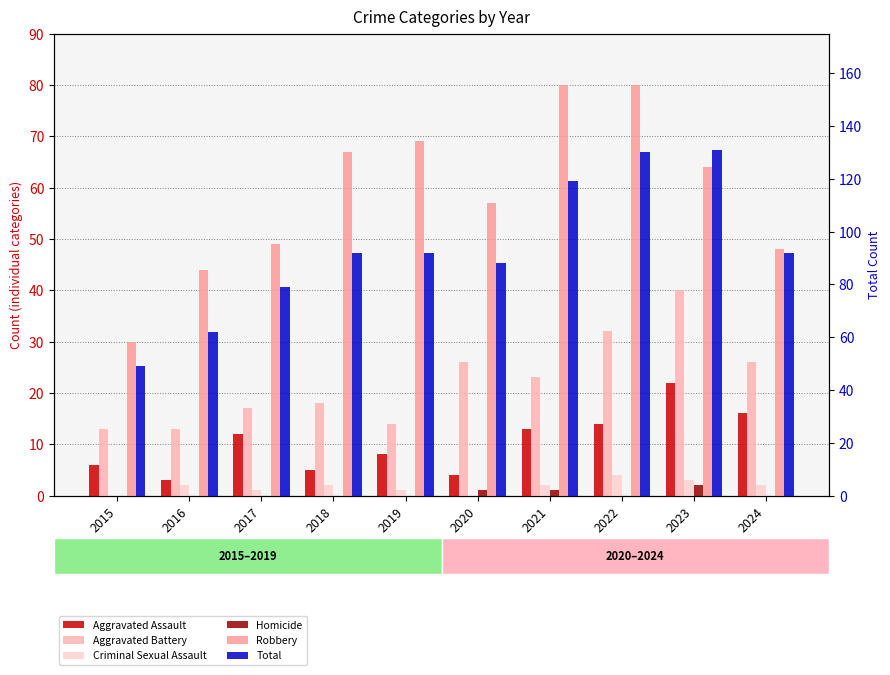

Rank the series at 2018 from lowest to highest value.

Homicide, Criminal Sexual Assault, Aggravated Assault, Aggravated Battery, Robbery, Total